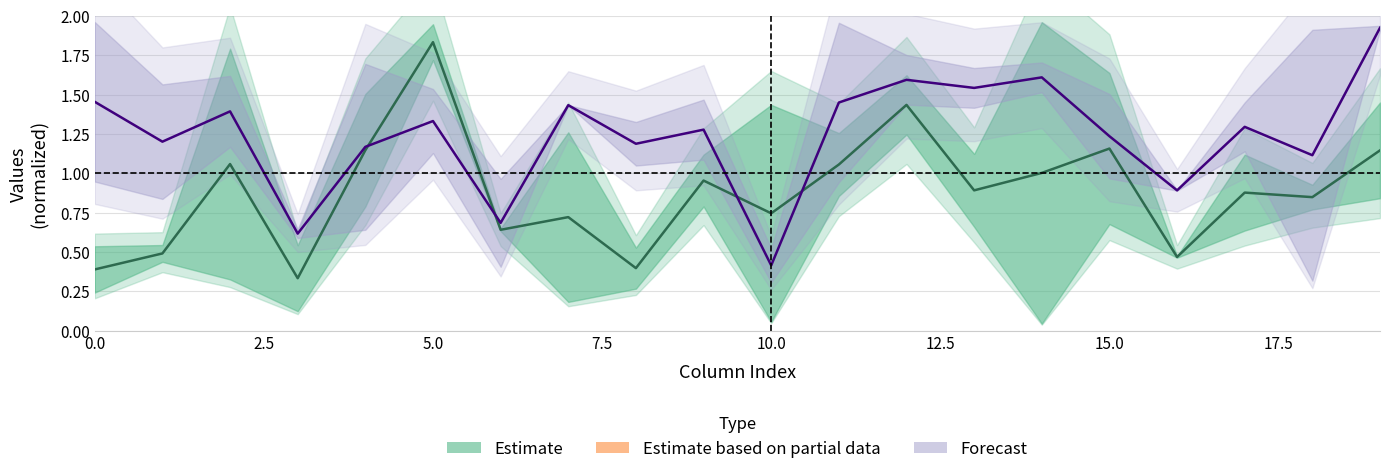

The value of Estimate at 10.0 is 1.3. True or false?

False